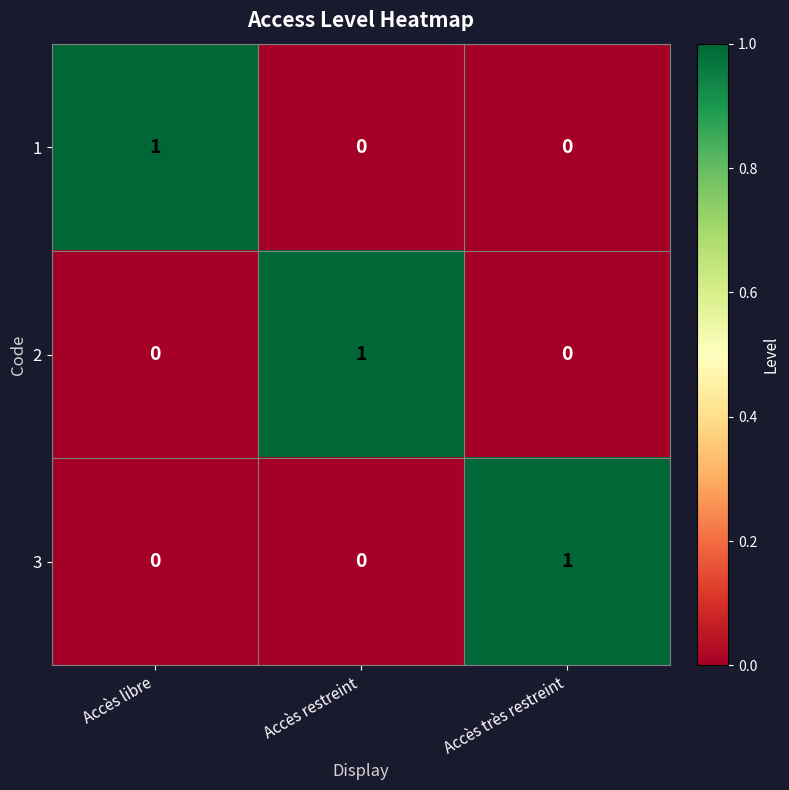

Count the 3 values in the range 0 to 1.

3